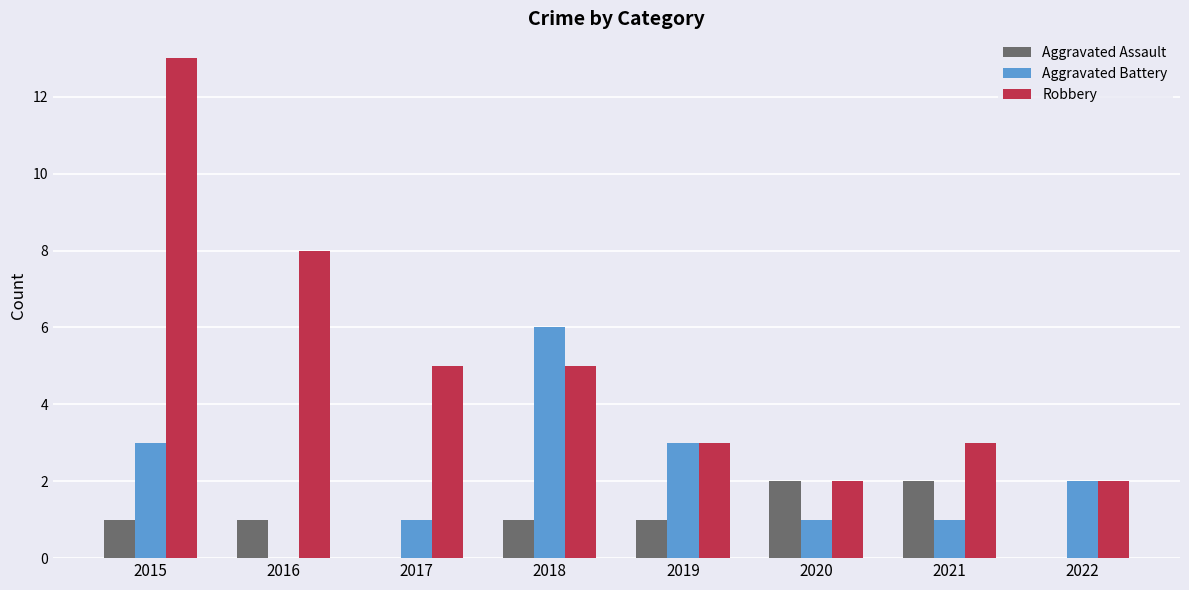

Read the Aggravated Battery value at 2018.

6